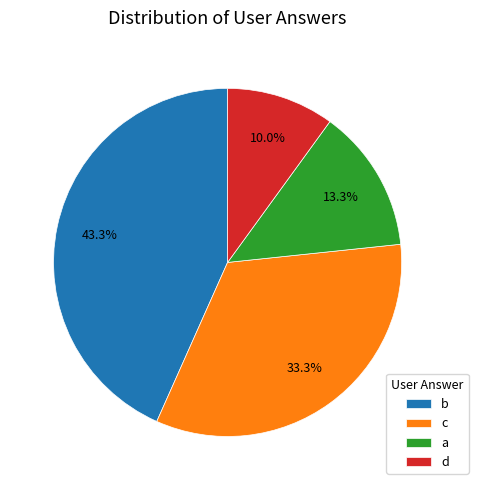

To the nearest percent, what is the difference between the largest and smallest slice percentages?

33%